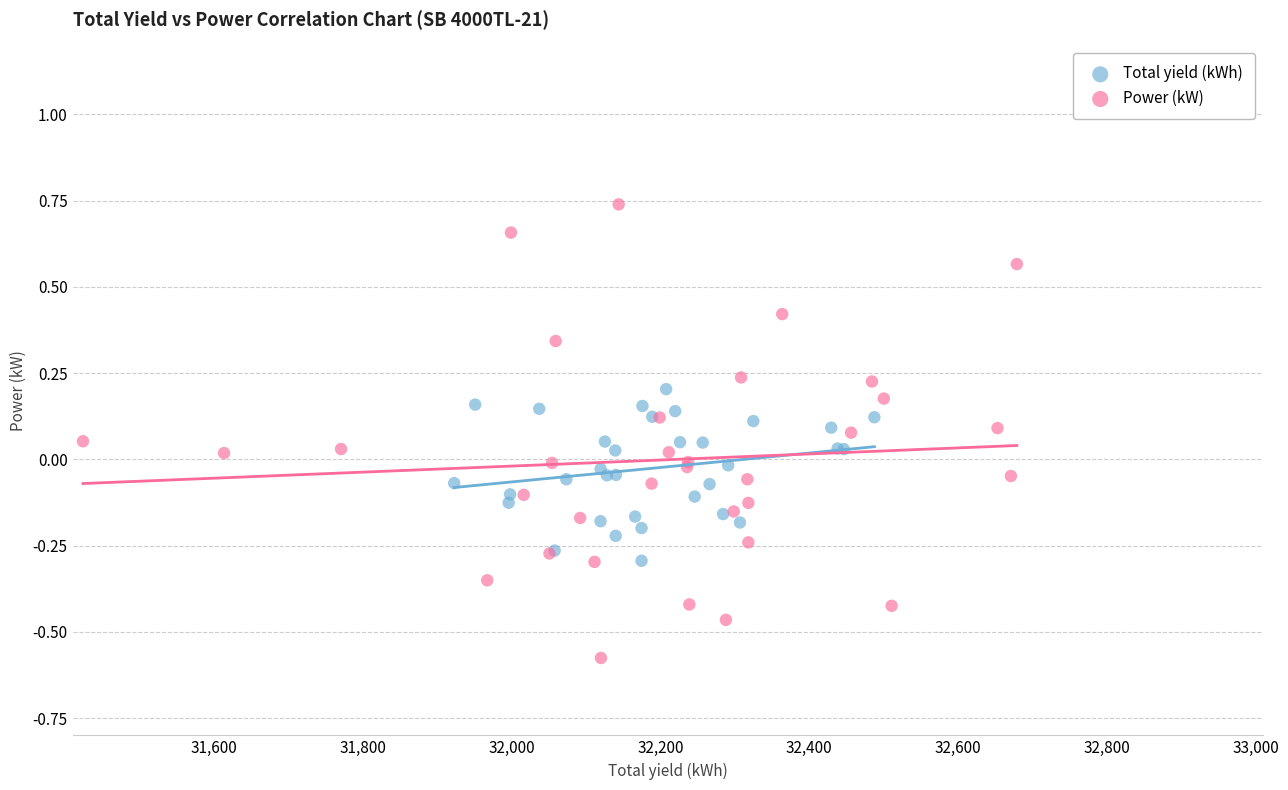

Which series reaches the minimum Y coordinate?

Power (kW)